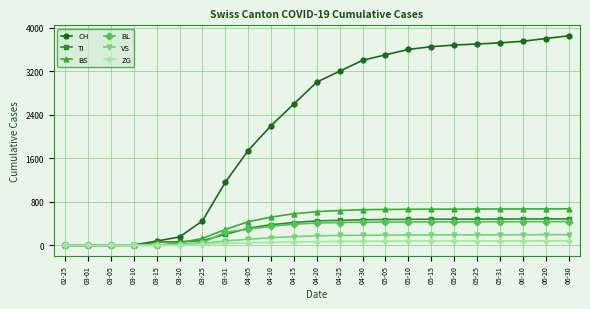

Is it true that BS equals 885 at 06-20?

False